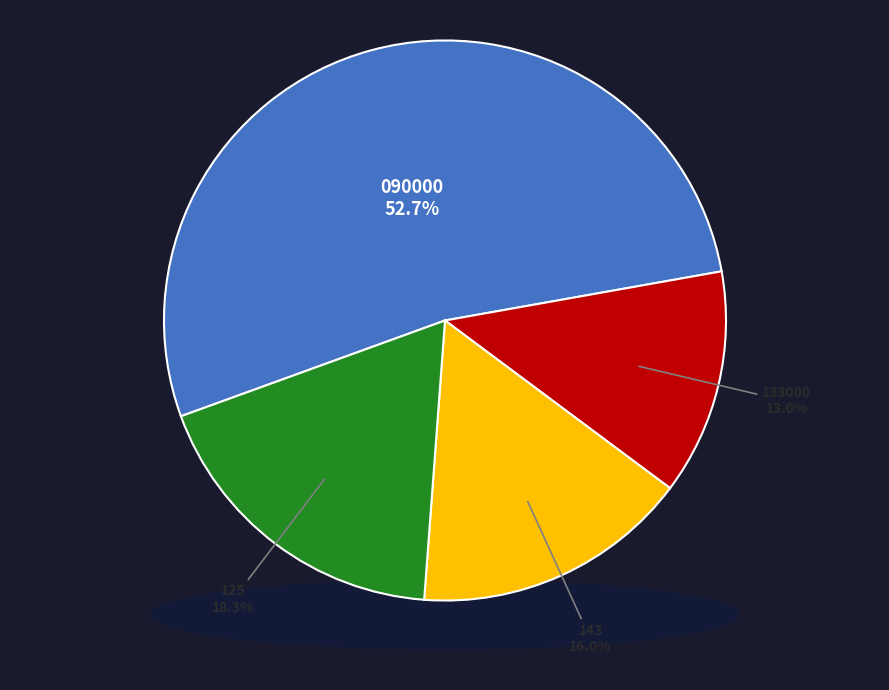

The 090000 slice represents 23% of the pie. True or false?

False